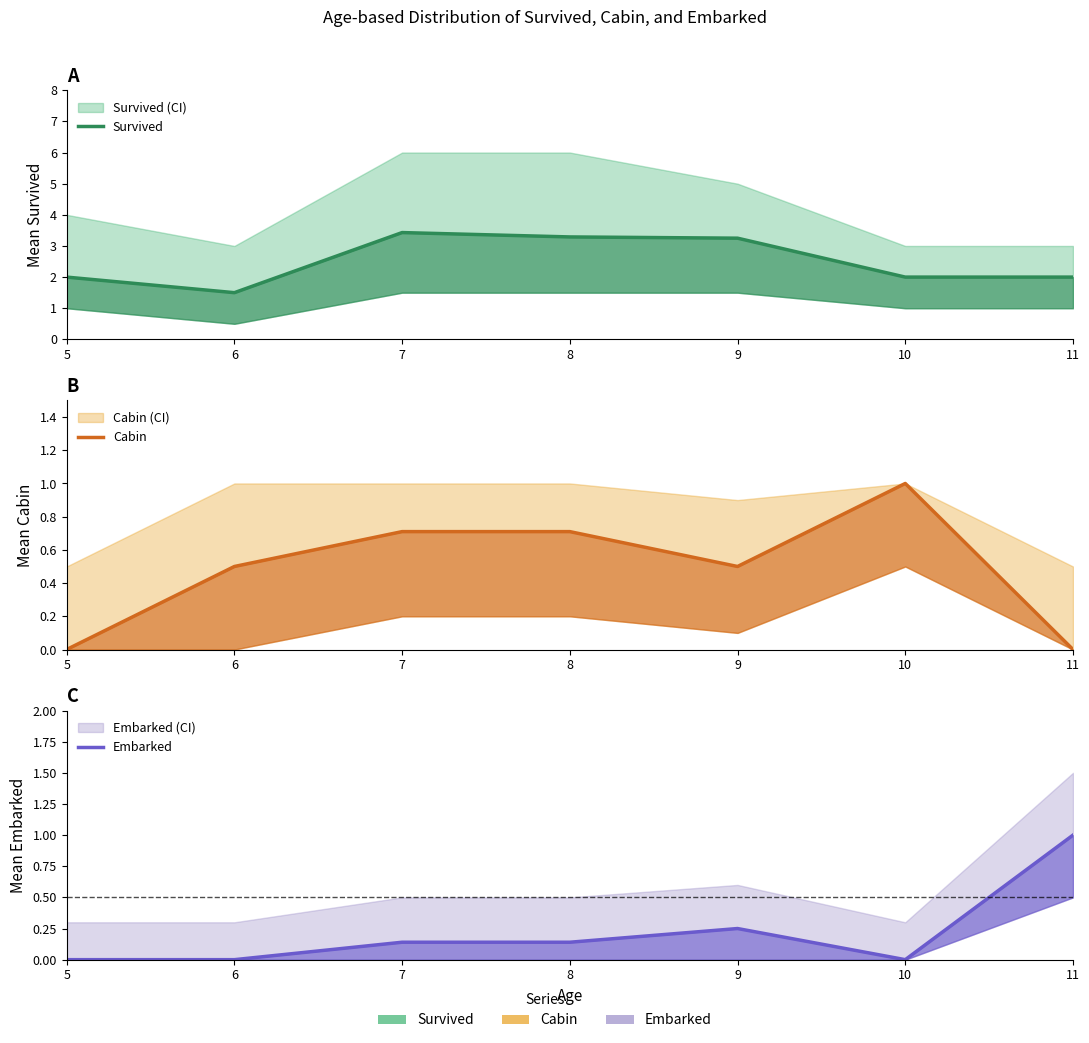

At which label is Embarked closest to 0?

5